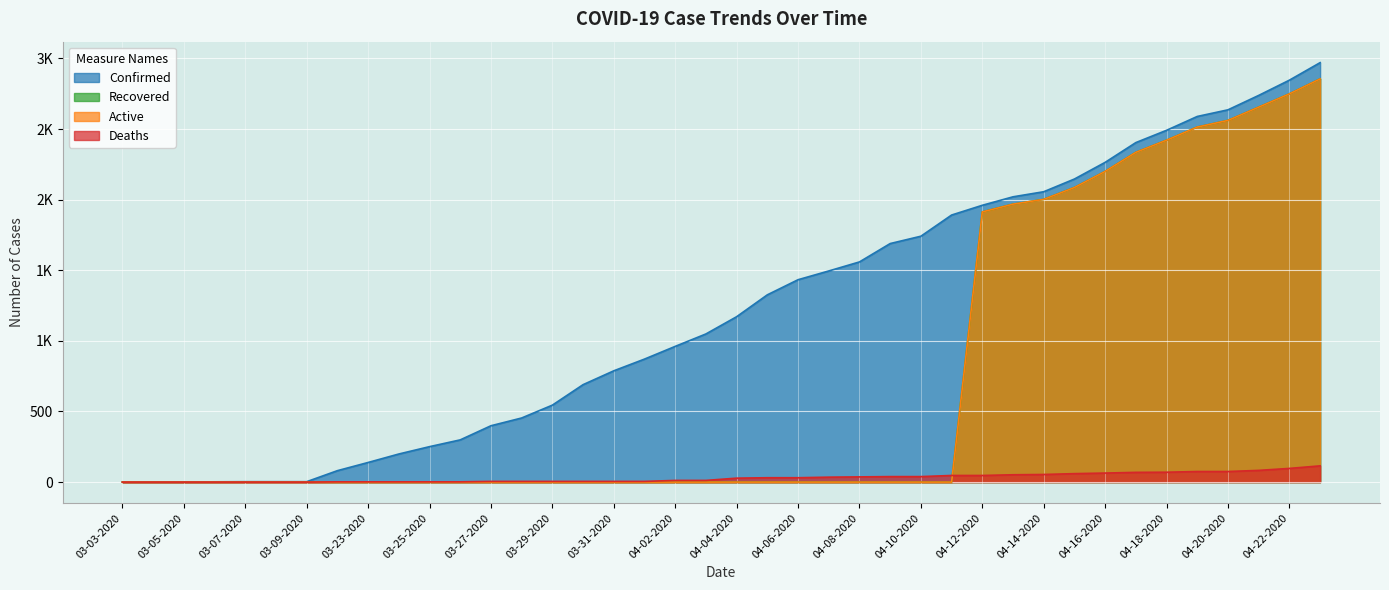

How many series are shown in this chart?

4